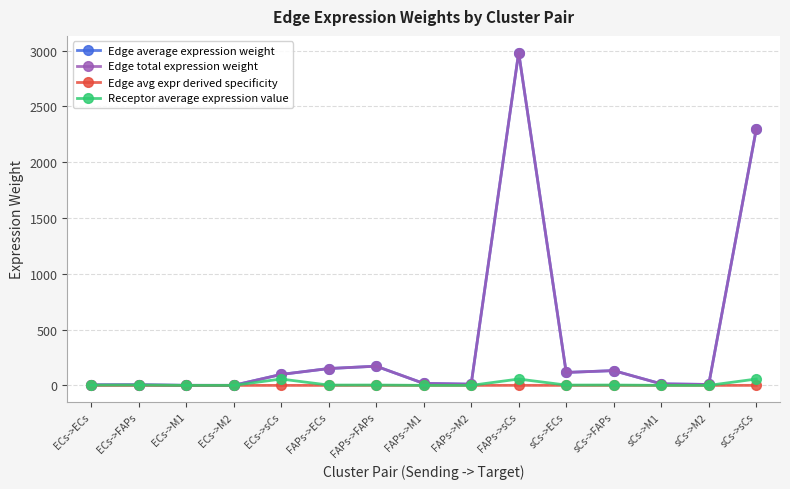

True or false: Receptor average expression value and Edge total expression weight intersect in this chart.

False